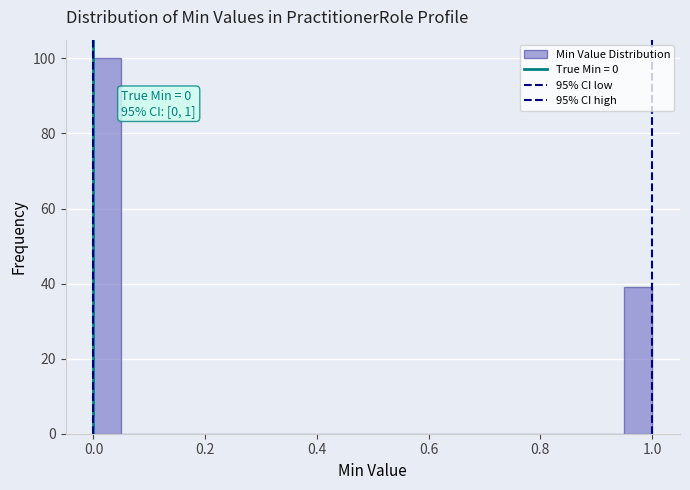

Read against the x-axis, roughly where is the centre of the tallest bar?

0.02